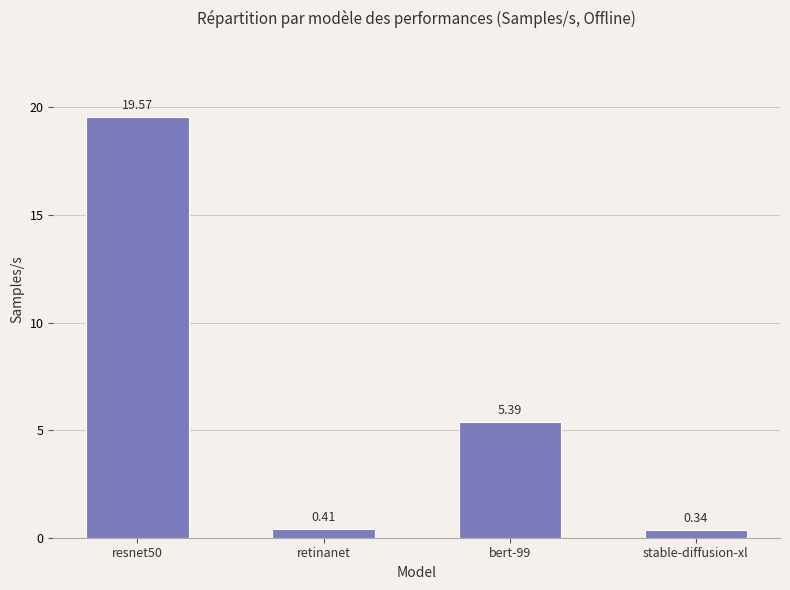

What is the difference between the maximum and minimum values?

19.2